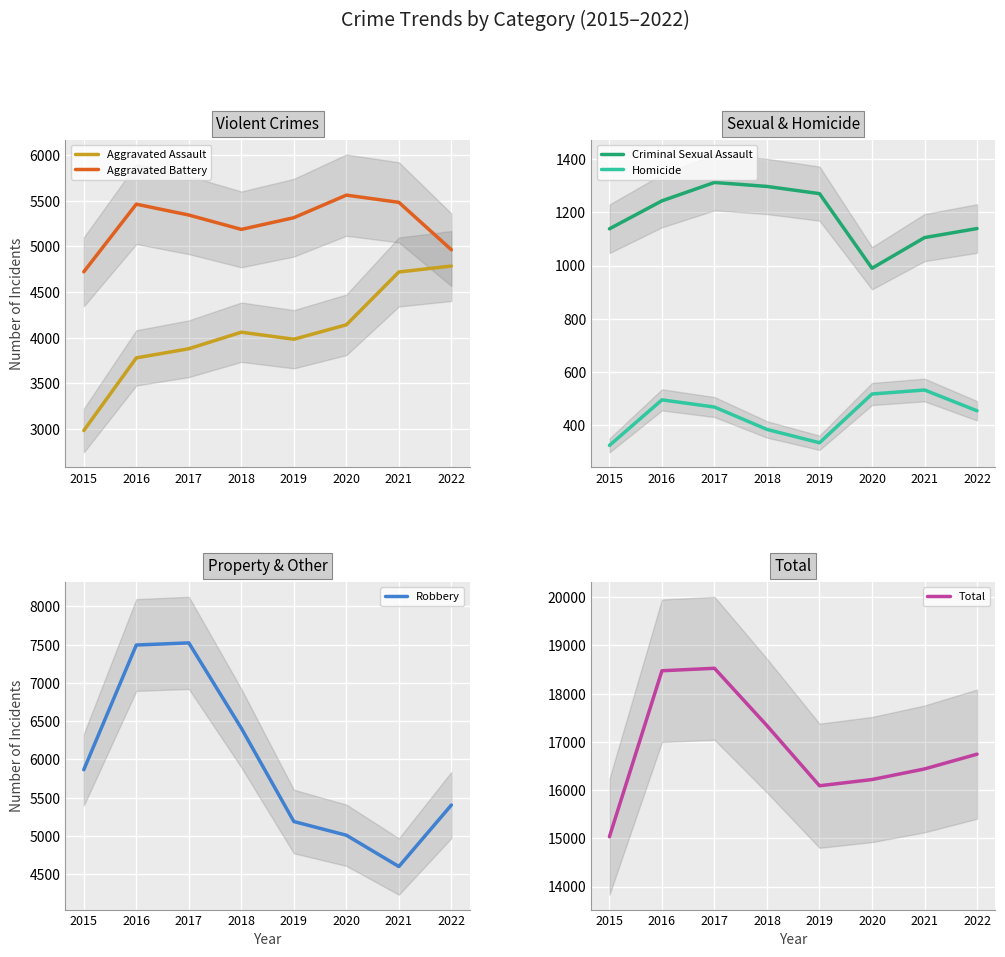

Reading right to left, extract all data points from this chart.

Aggravated Assault: 4784	4719	4141	3983	4060	3879	3779	2984
Aggravated Battery: 4962	5481	5560	5313	5185	5342	5461	4721
Criminal Sexual Assault: 1139	1105	990	1270	1297	1312	1243	1138
Homicide: 455	533	518	335	385	469	496	325
Robbery: 5405	4601	5010	5189	6409	7524	7496	5866
Total: 16745	16439	16219	16090	17336	18526	18475	15034